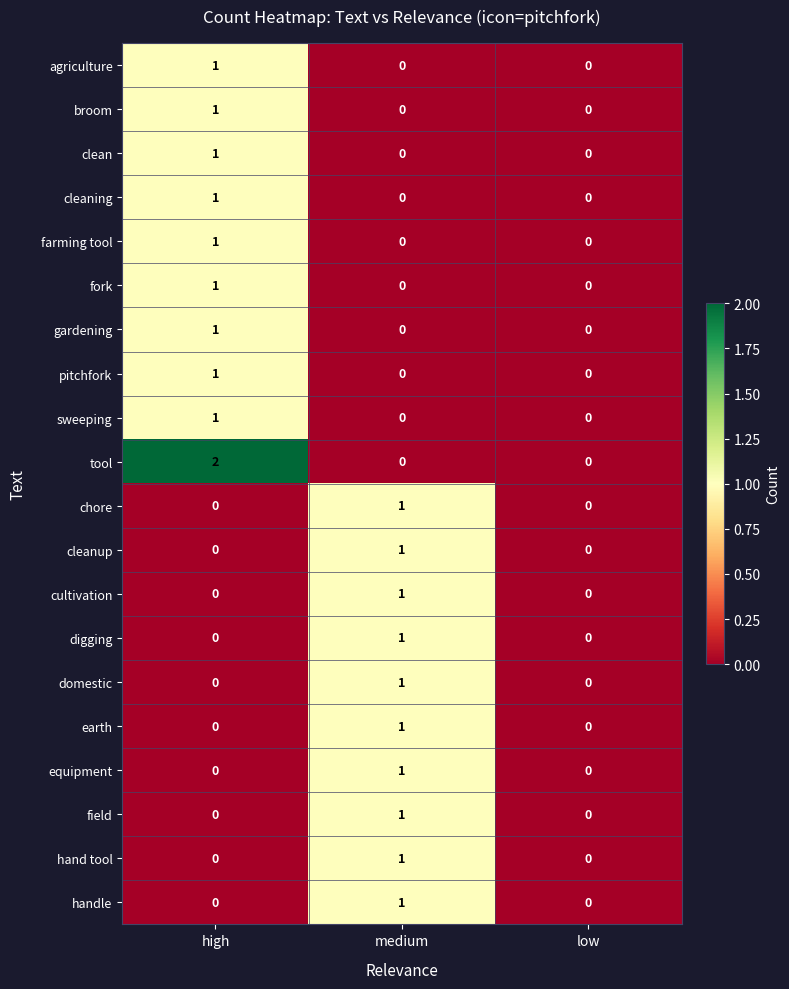

Which category has the highest value in the hand tool series?

medium